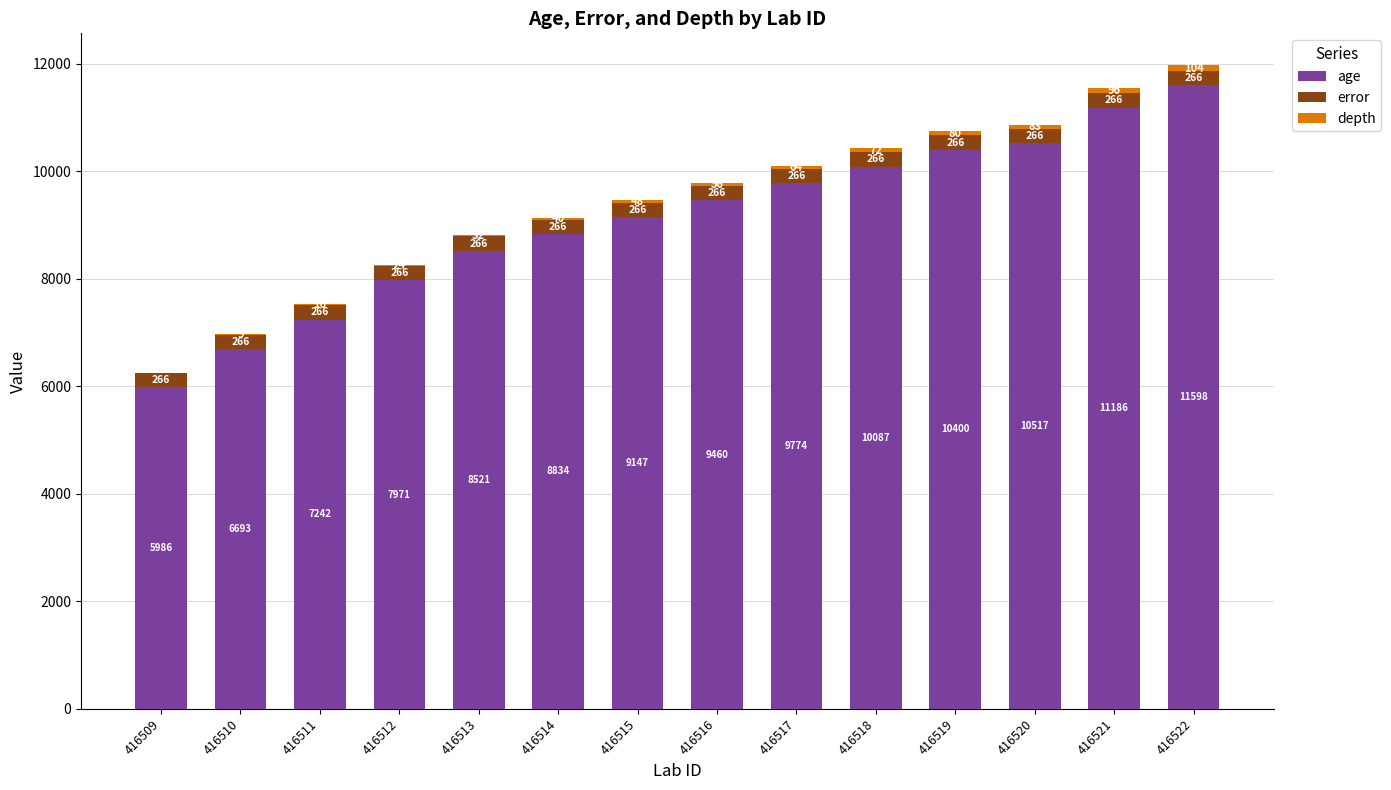

What is the total value across all series at 416513?

8819